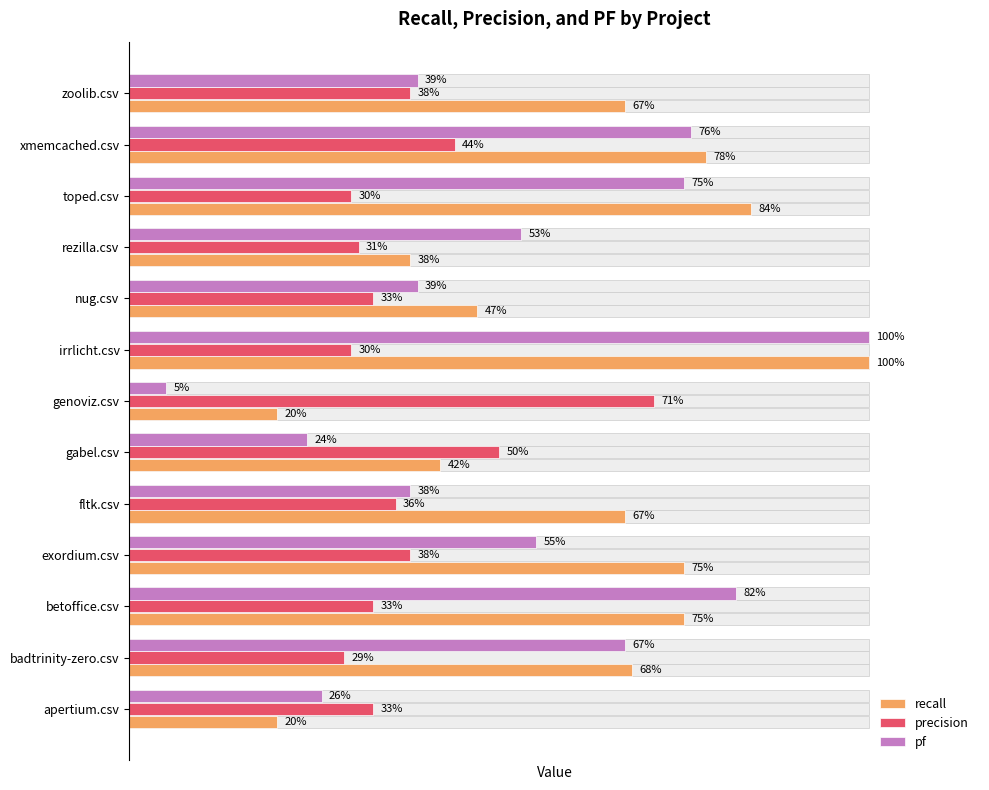

How many data points does each series have?

13